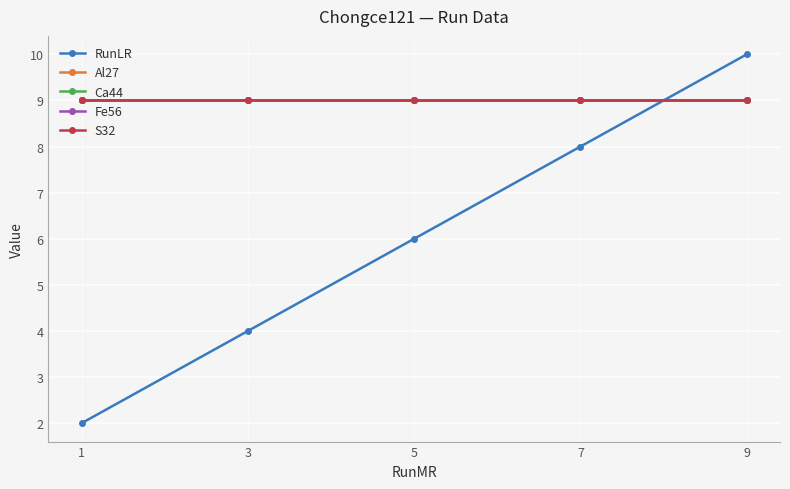

Does the chart have visible grid lines?

Yes